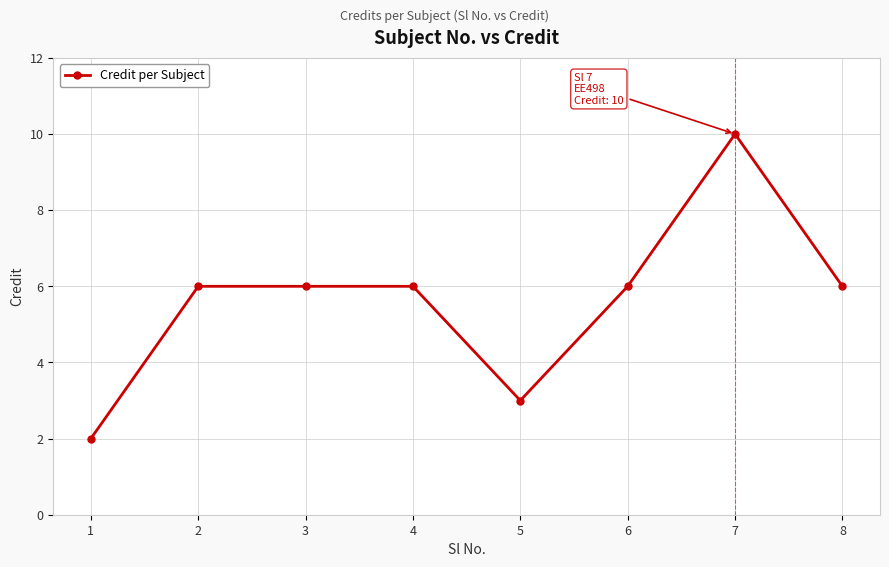

True or false: the data has more than 0 interior local peaks.

True